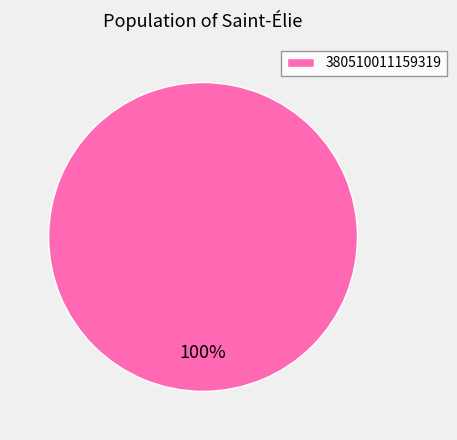

True or false: 380510011159319 accounts for 100% of the total.

True